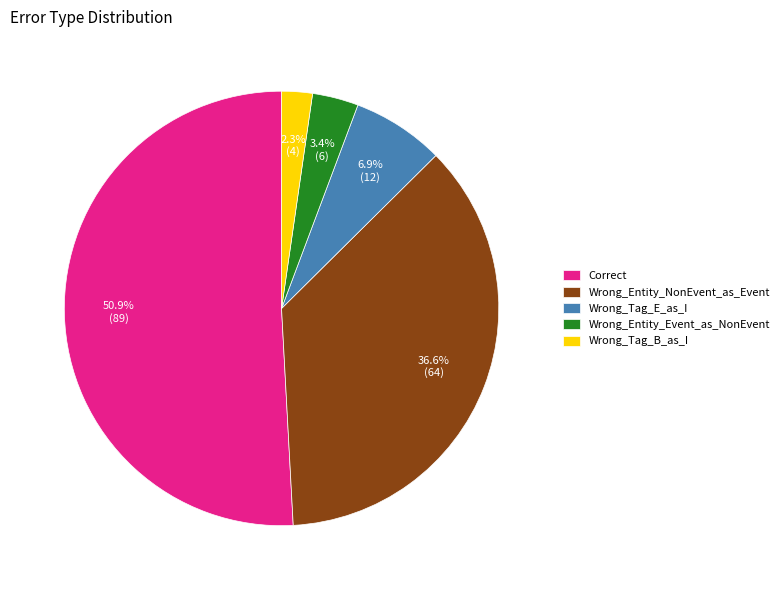

Between Correct and Wrong_Tag_E_as_I, which is larger?

Correct